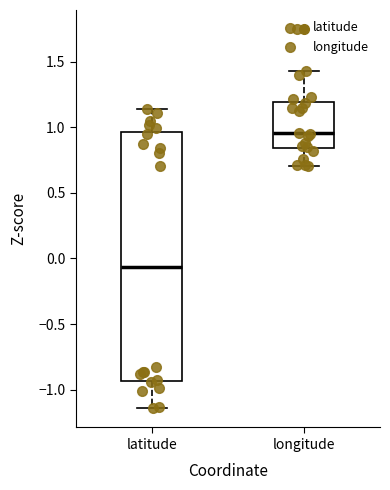

Which box's median line is the highest?

longitude